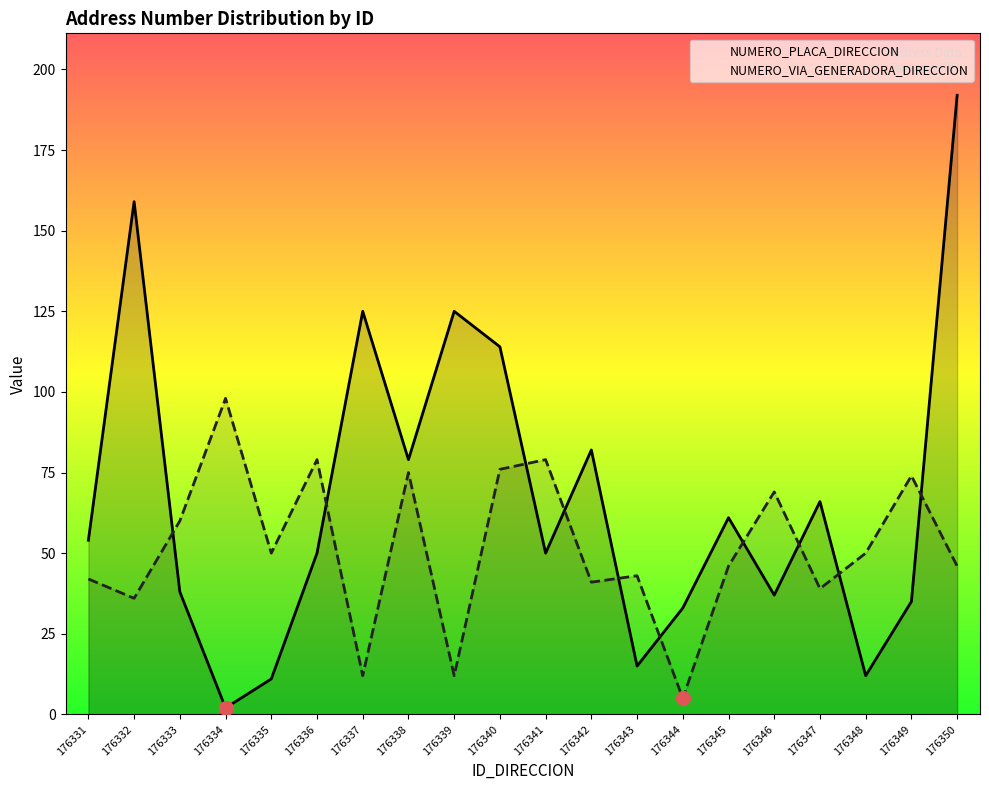

At how many categories does at least one series exceed 50?

16